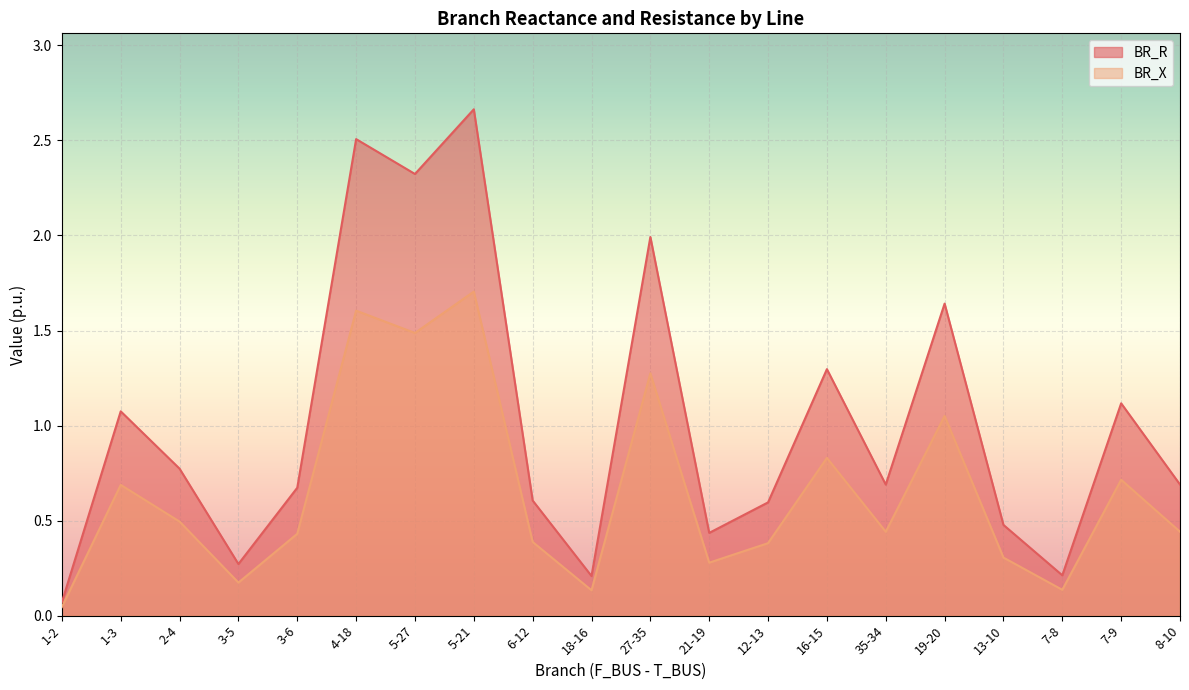

What is the label of the 19th point from the right?

1-3